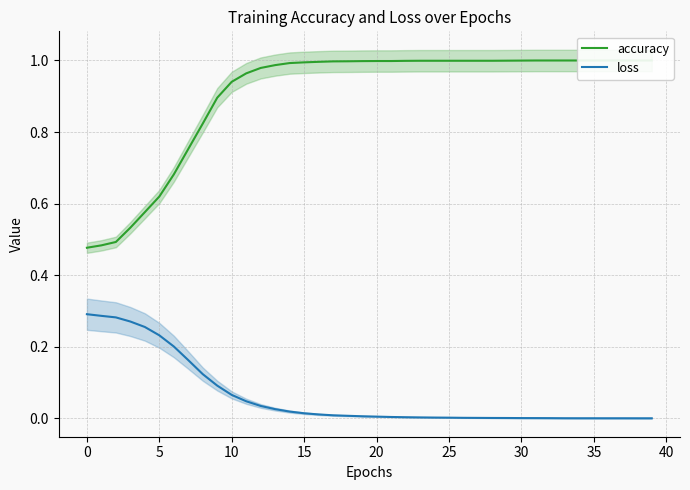

What value does the accuracy series have at 38?

1.0